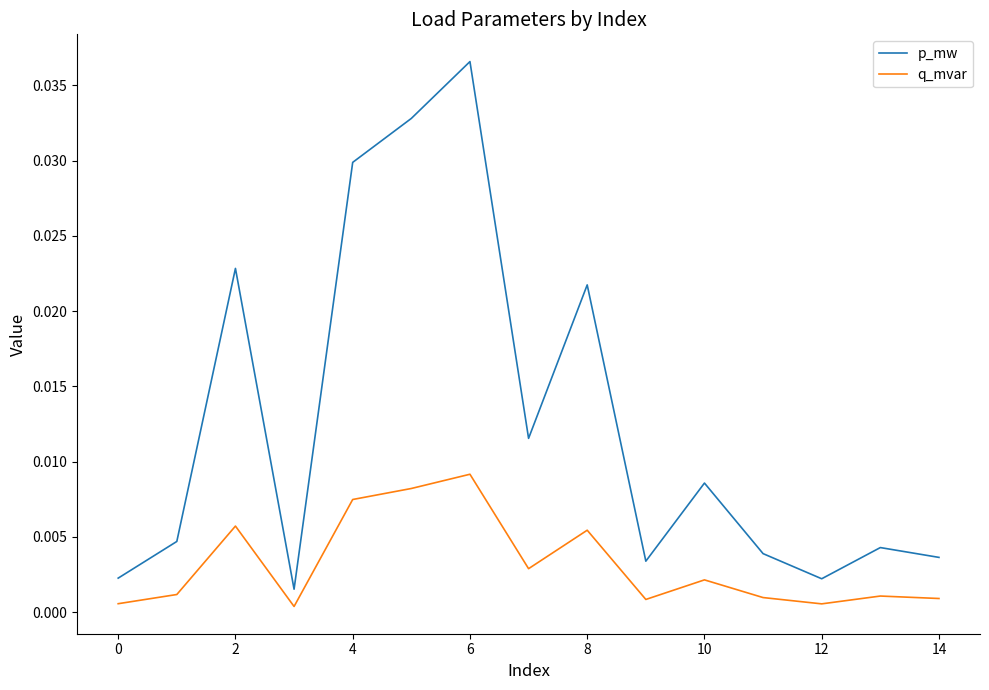

True or false: p_mw and q_mvar cross at least once.

False